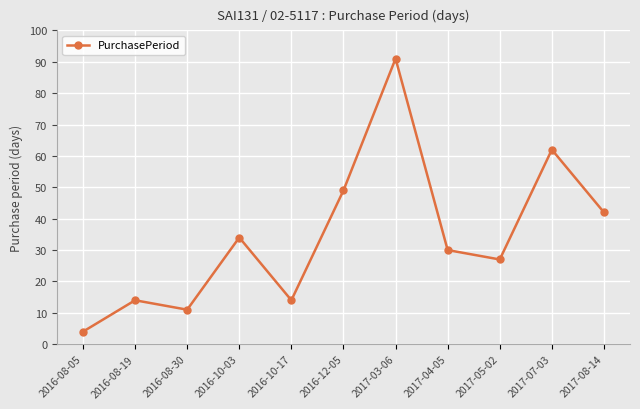

How many lines are shown in the chart?

1